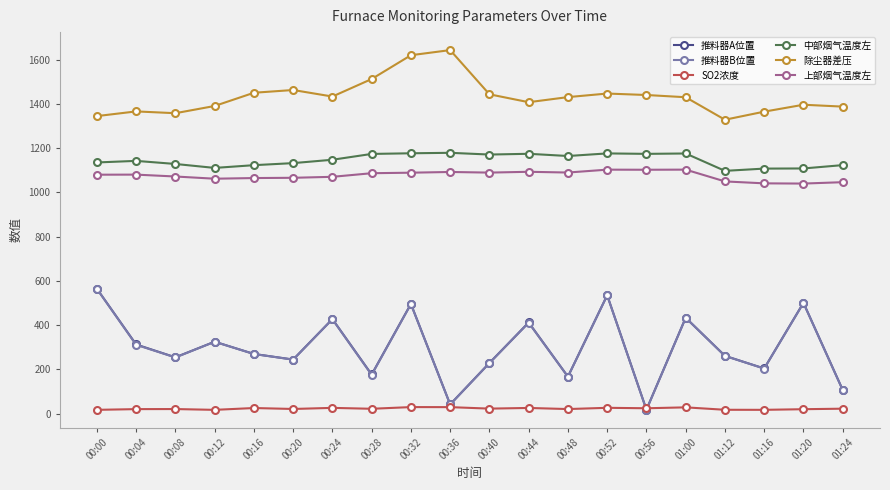

What is the total value across all series at 00:04?

4234.0